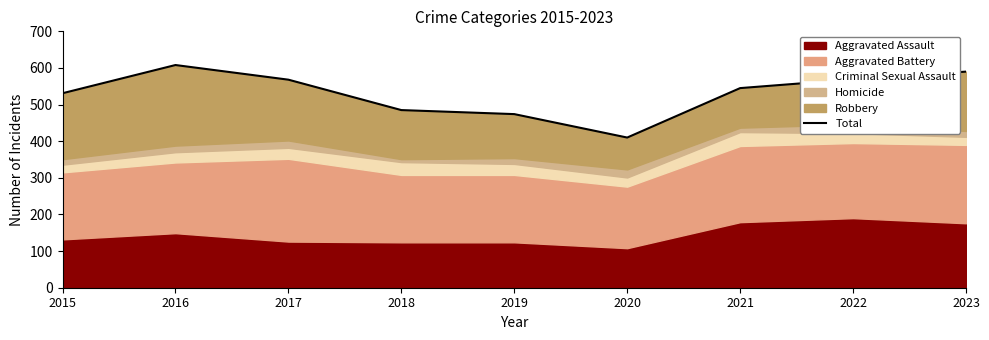

How many data points are less than 545?

4